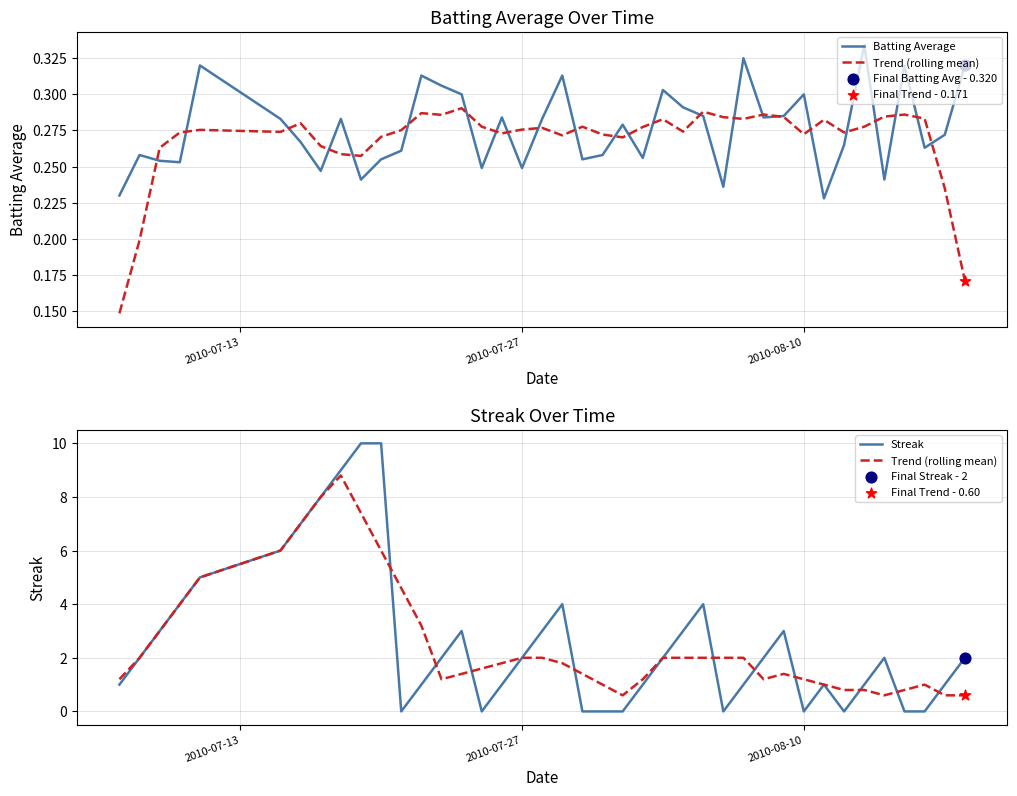

What are all the series names shown in the legend?

Batting Average, Trend (rolling mean), Streak